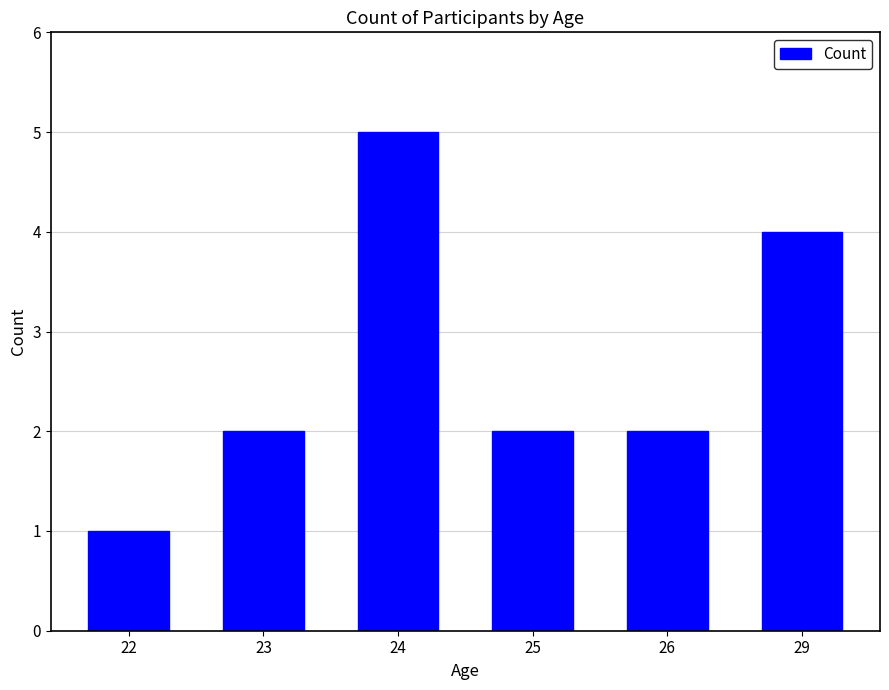

What is the approximate value at 29?

4